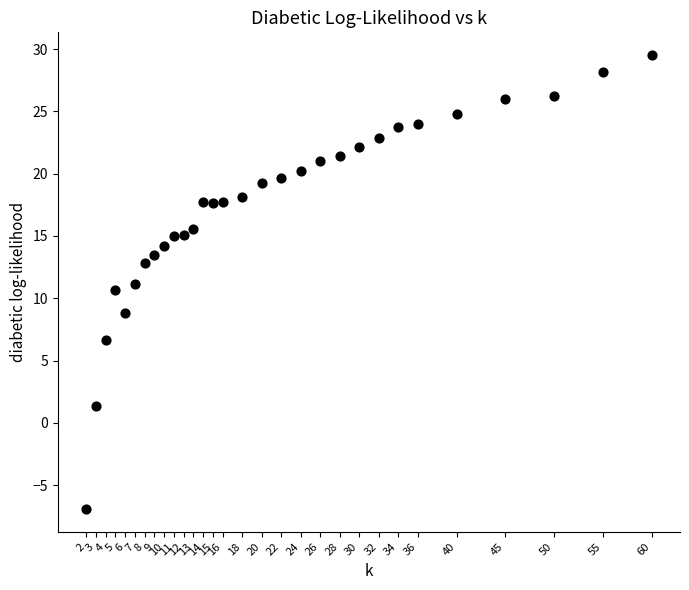

What is the range of X values (max minus min)?

58.0